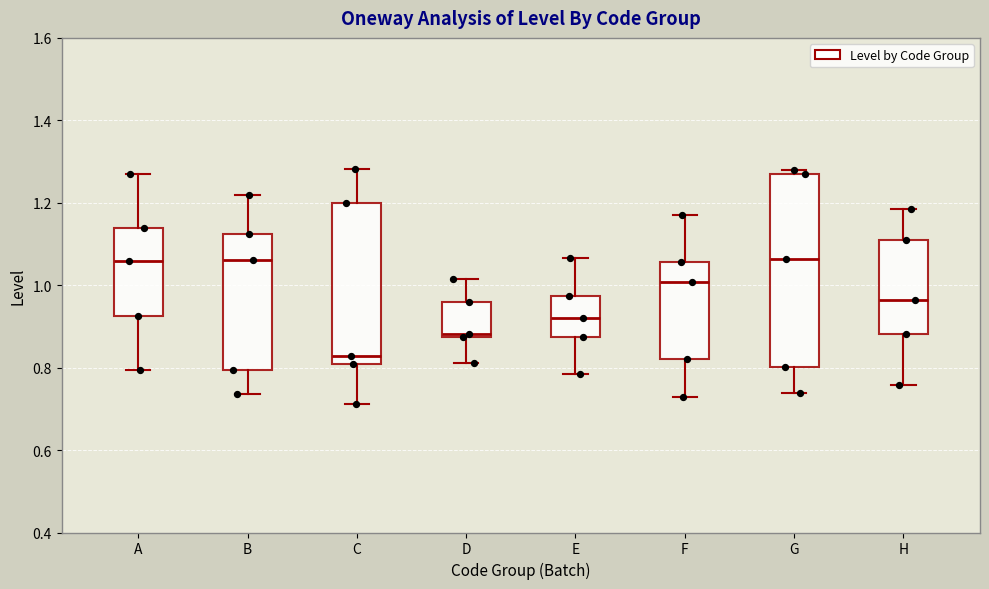

Which box's median line is the lowest?

C